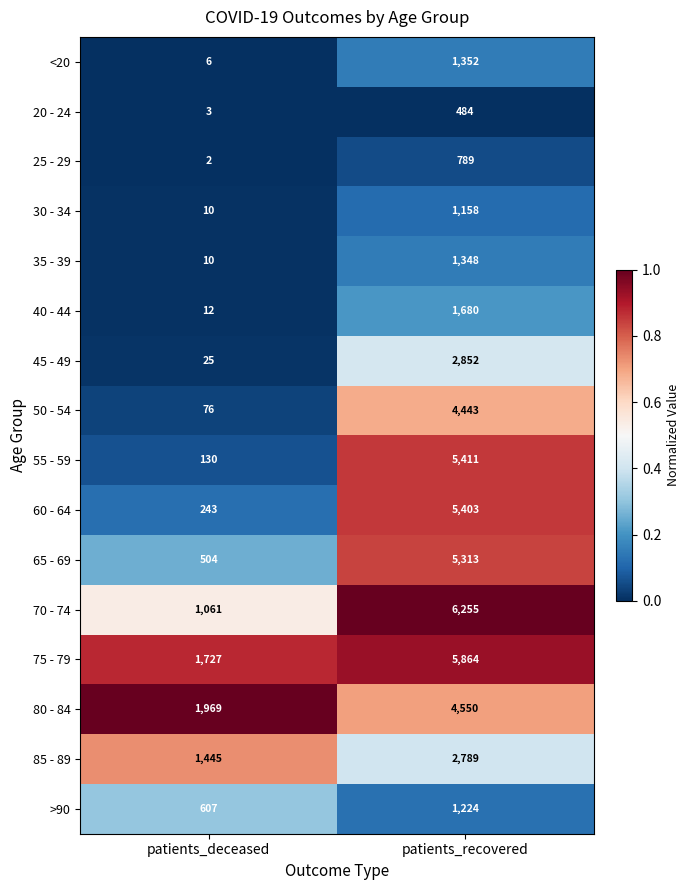

Which series has the largest total across all categories?

75 - 79